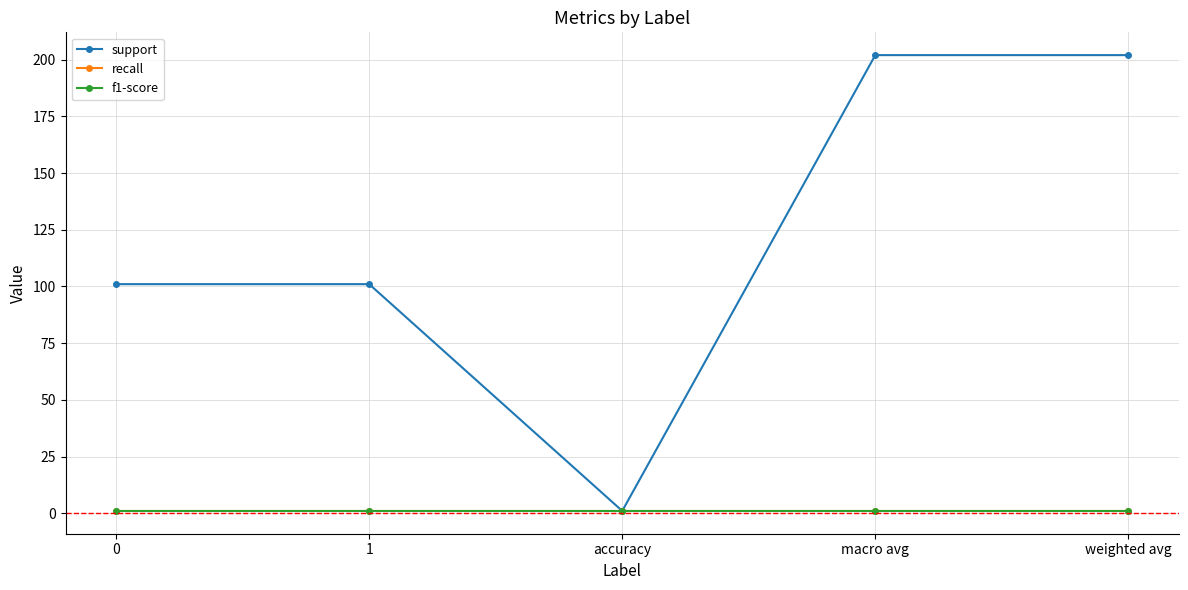

What is the spread (max minus min) of values at 1?

100